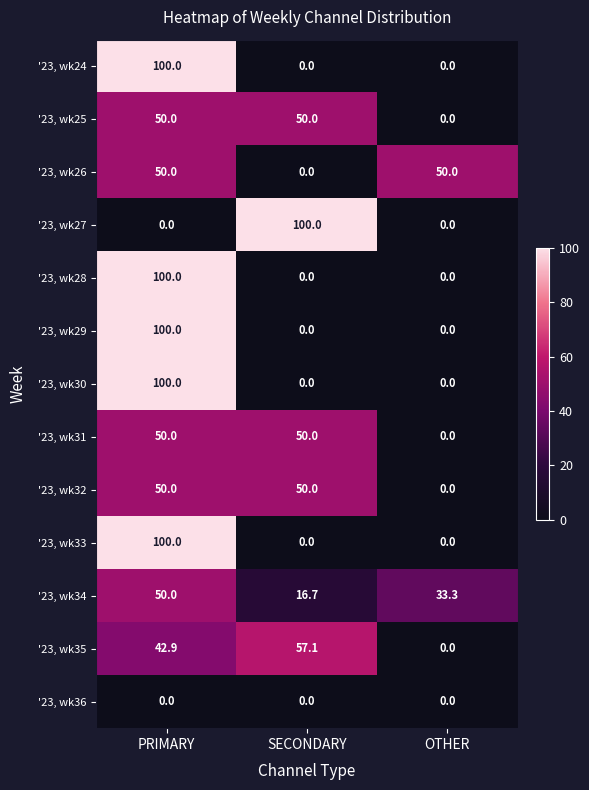

At which label does '23, wk35 reach its minimum?

OTHER